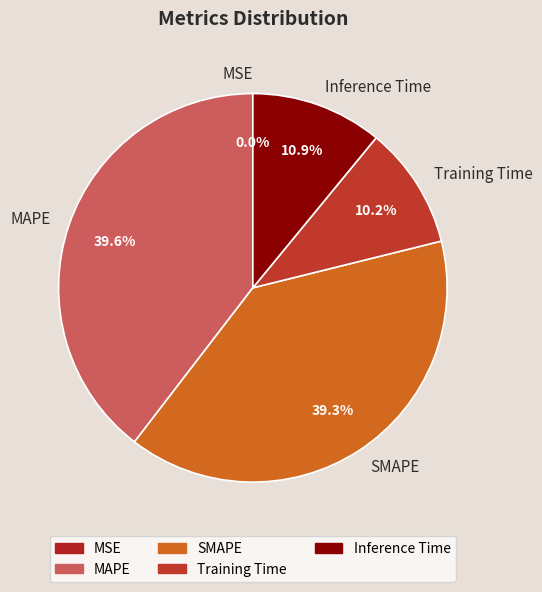

Is there any slice that represents more than half of the pie?

No